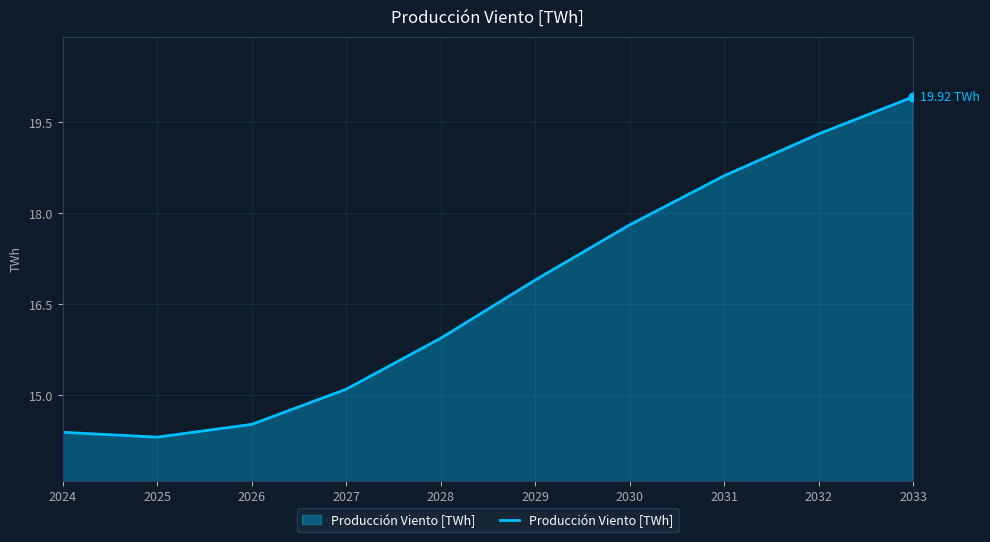

Which has a higher value, 2029 or 2027?

2029